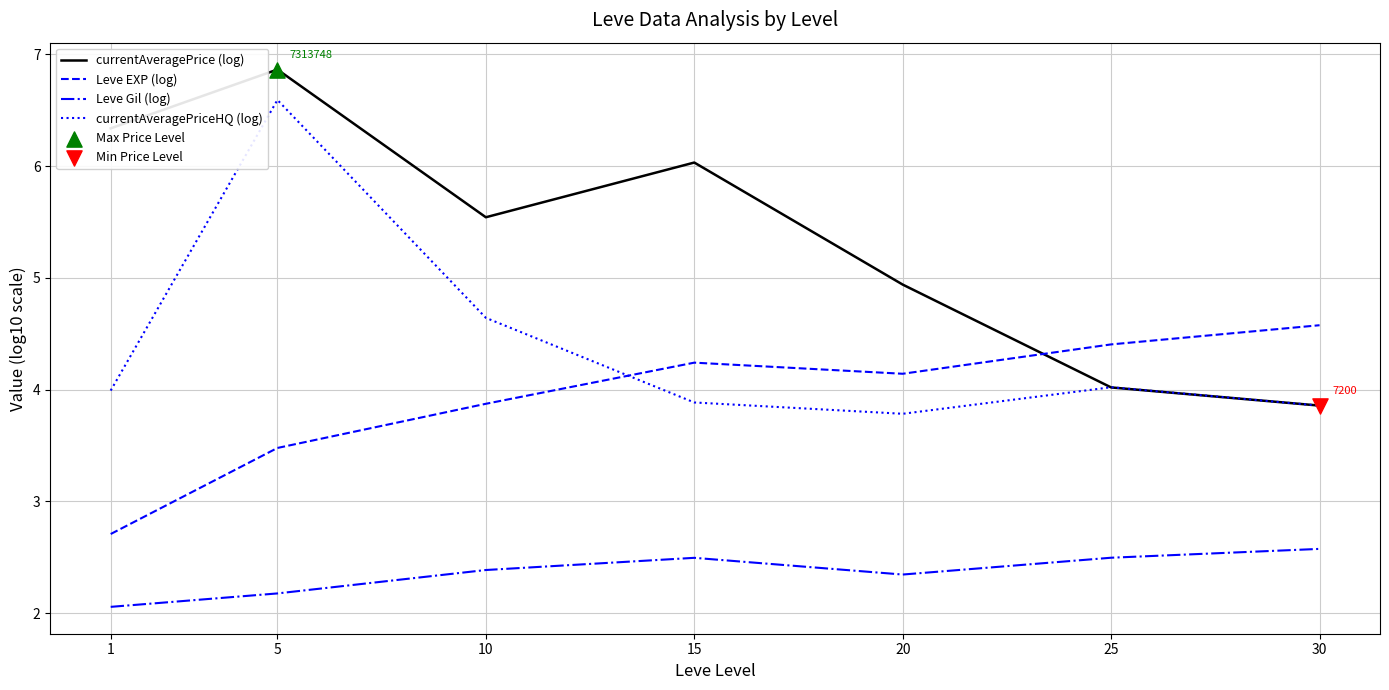

Which series has the largest total across all categories?

currentAveragePrice (log)